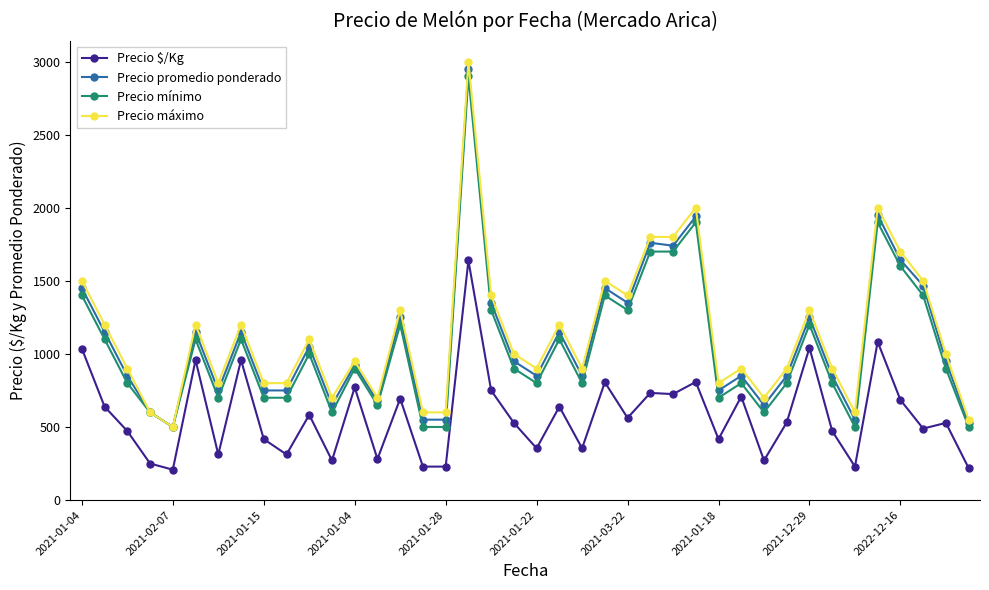

What is the minimum value for Precio mínimo?

500.0